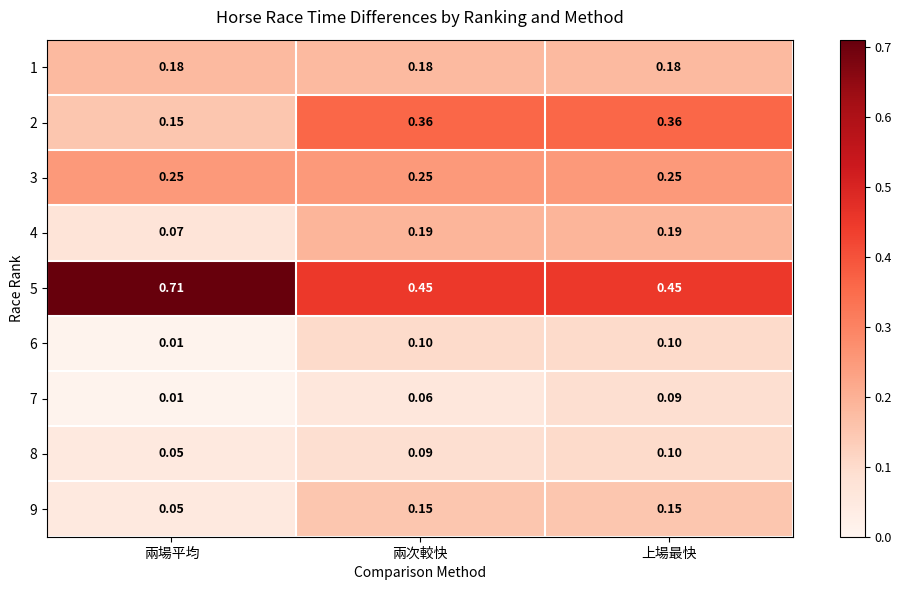

Rank the categories by 7 value from highest to lowest.

上場最快, 兩次較快, 兩場平均